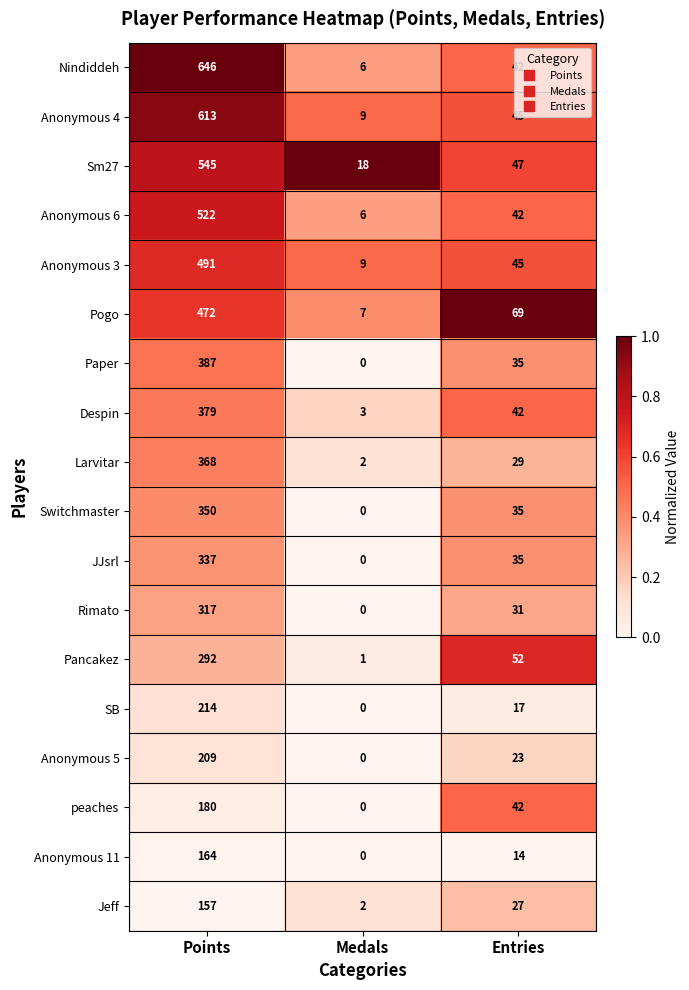

Which series has the widest spread of values?

Nindiddeh